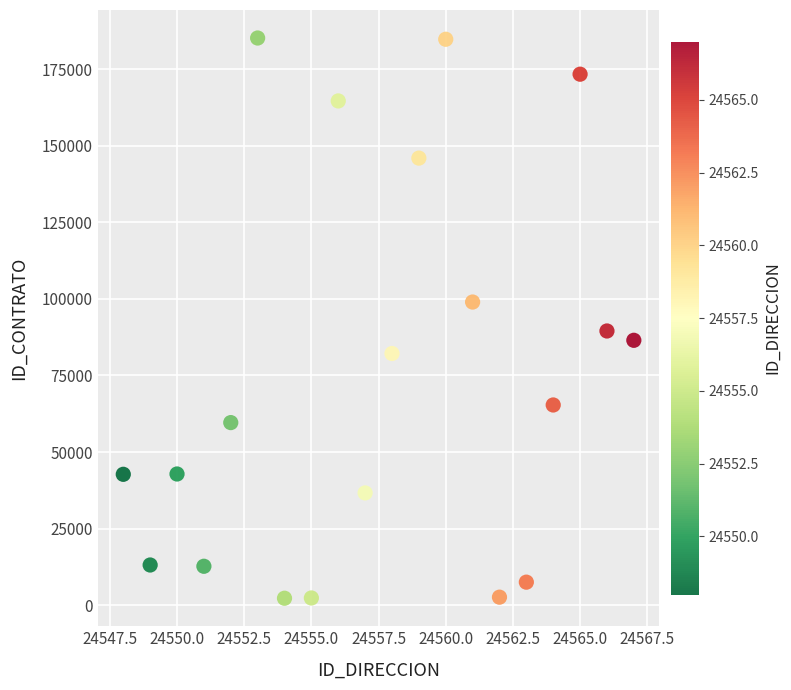

What is the range of X values (max minus min)?

19